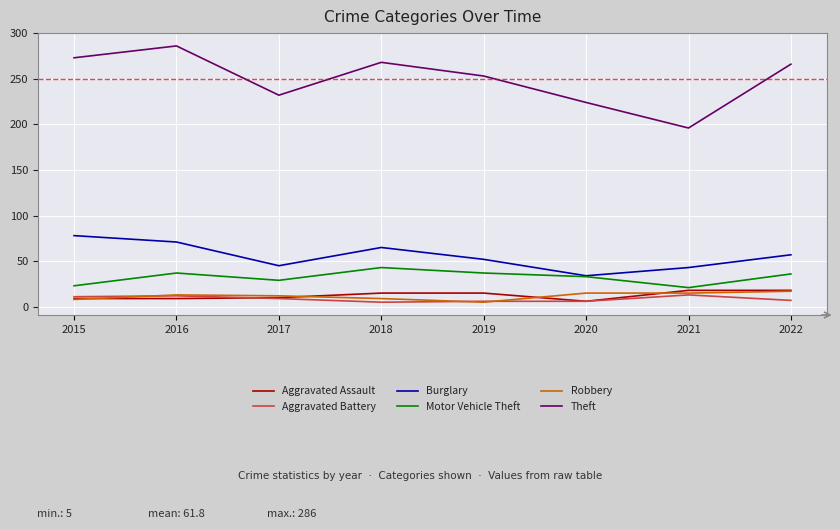

At which label is Motor Vehicle Theft closest to 32?

2020